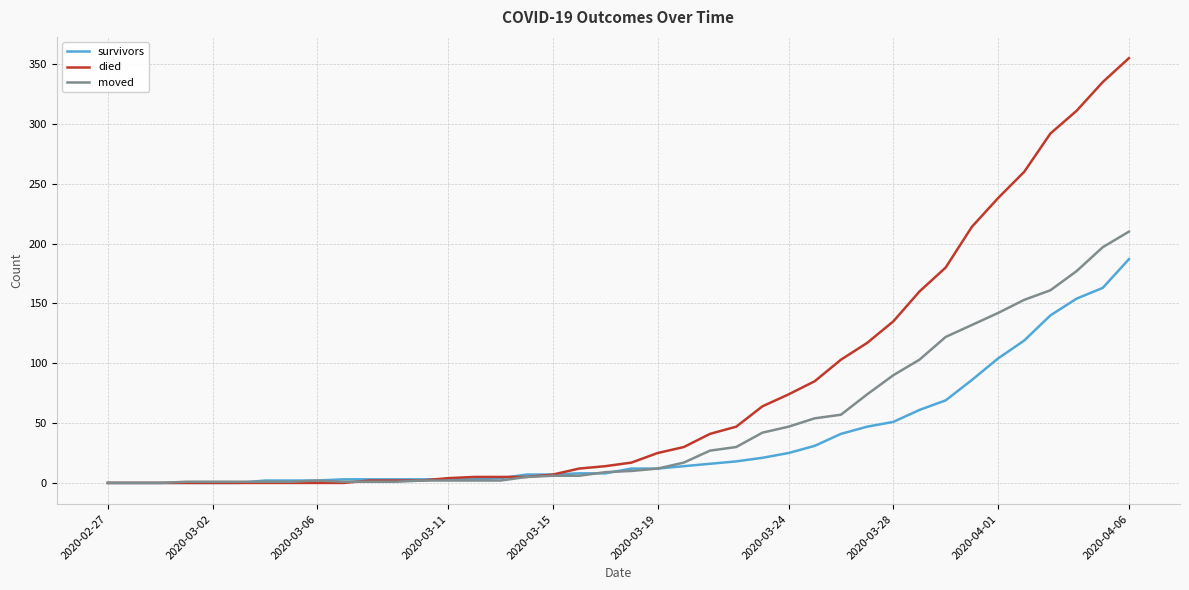

Which series has the largest total across all categories?

died